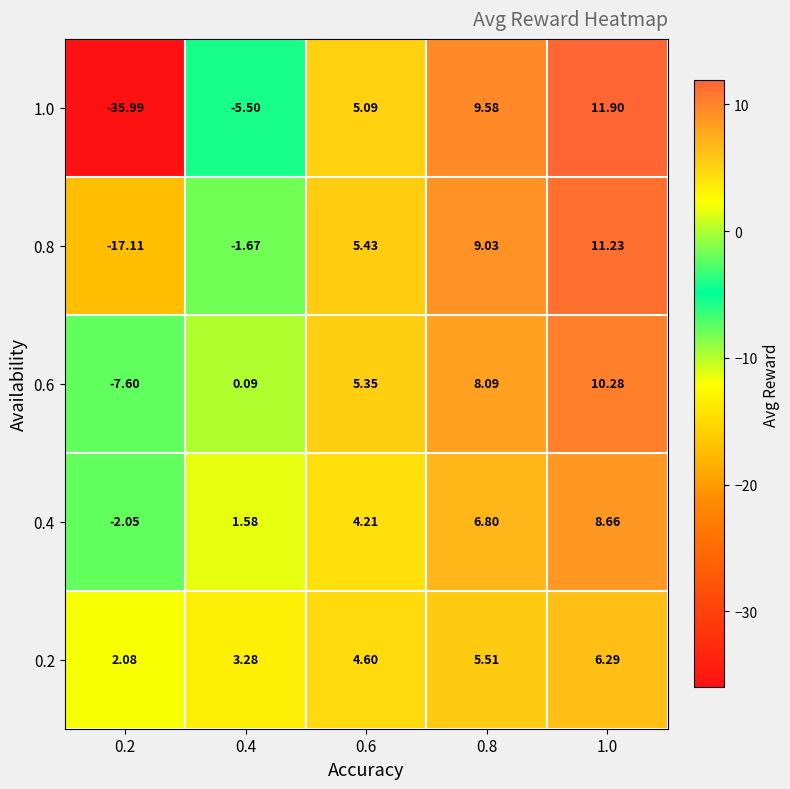

Rank the series at 0.4 from lowest to highest value.

1.0, 0.8, 0.6, 0.4, 0.2